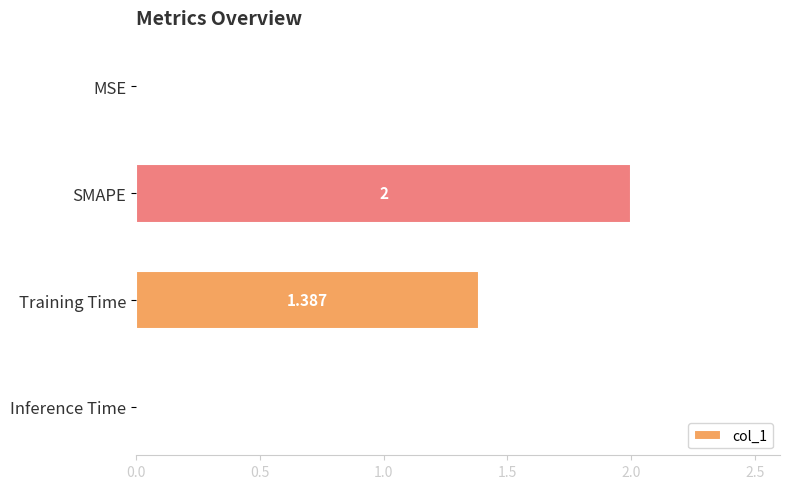

Between Inference Time and SMAPE, which is larger?

SMAPE